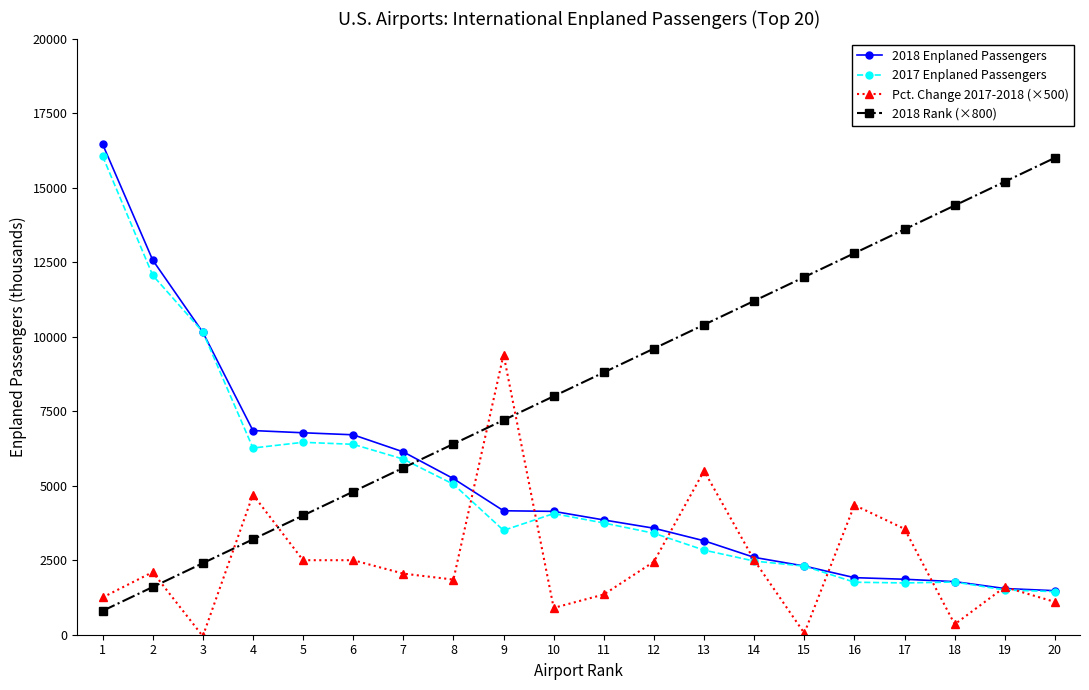

Where do Pct. Change 2017-2018 (×500) and 2018 Enplaned Passengers first cross each other?

8 and 9